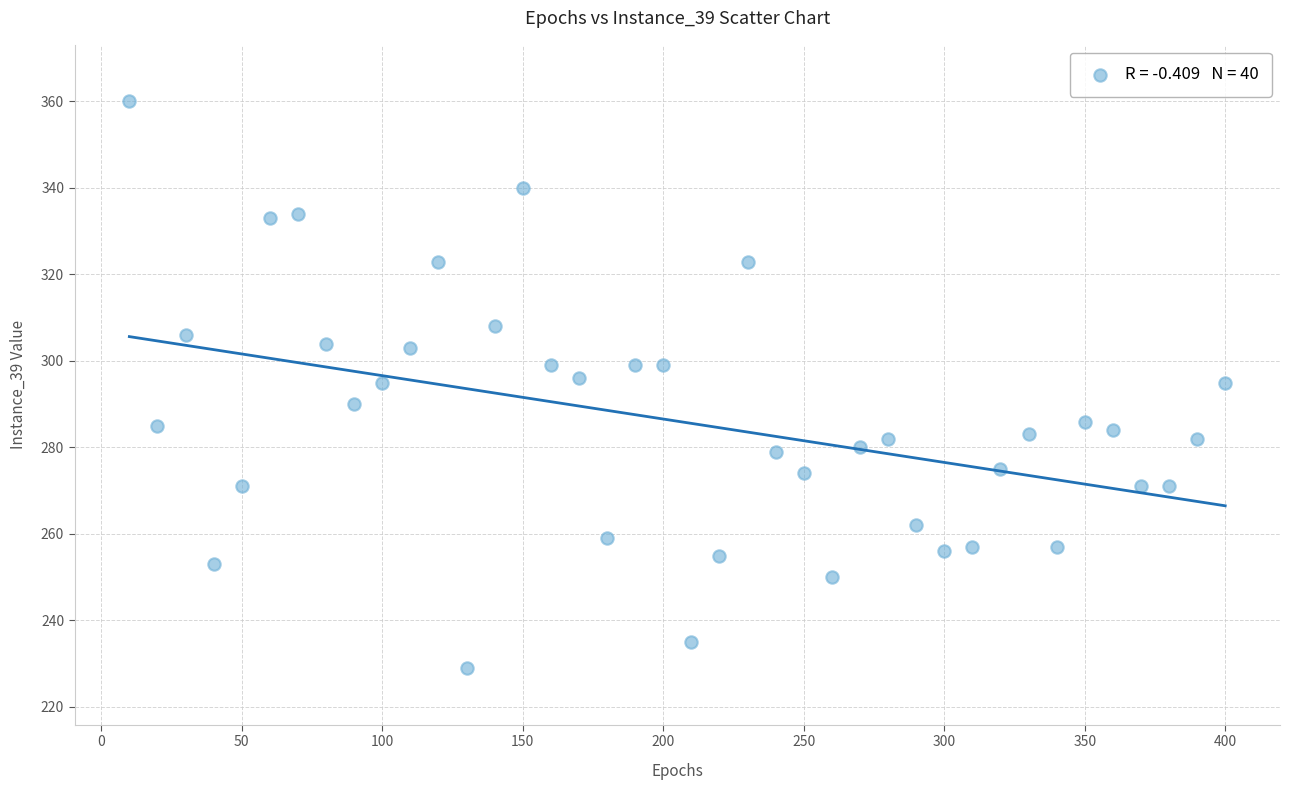

What is the range of Y values (max minus min)?

131